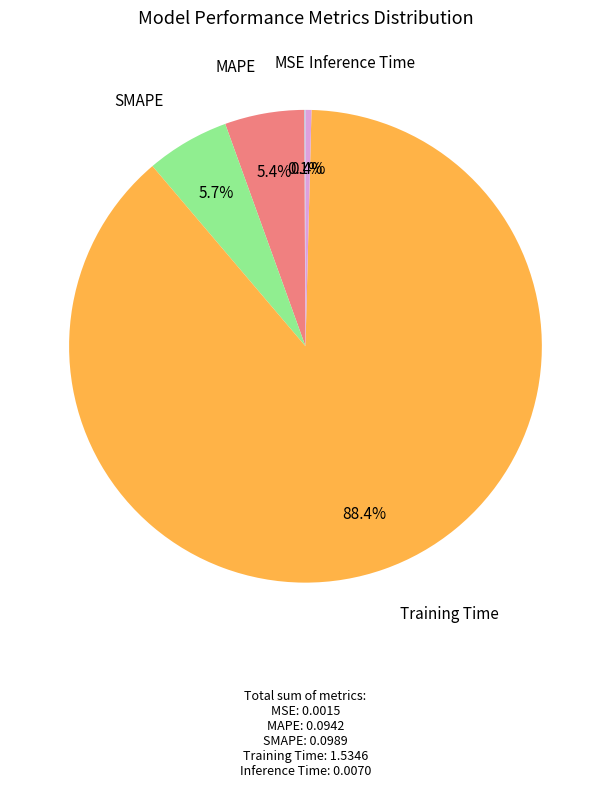

Does any single category account for the majority?

Yes